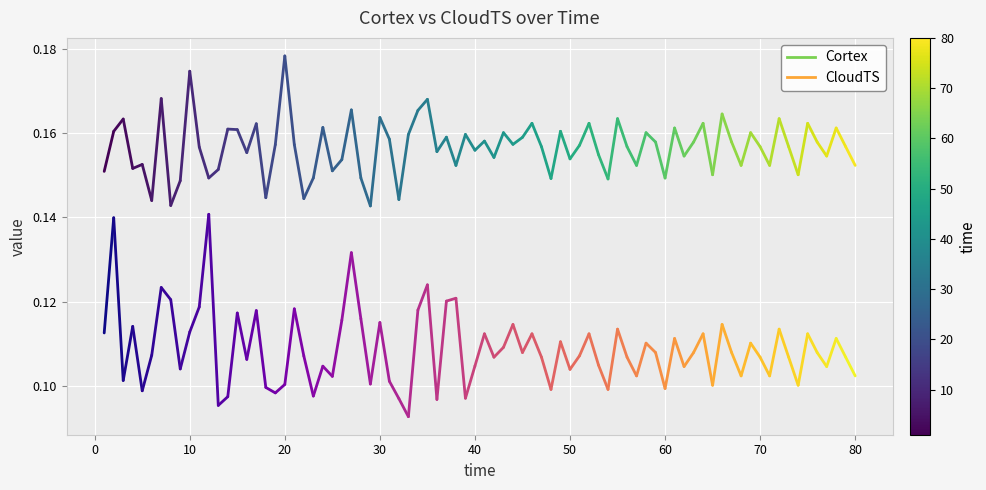

What is the smallest value displayed?

0.1